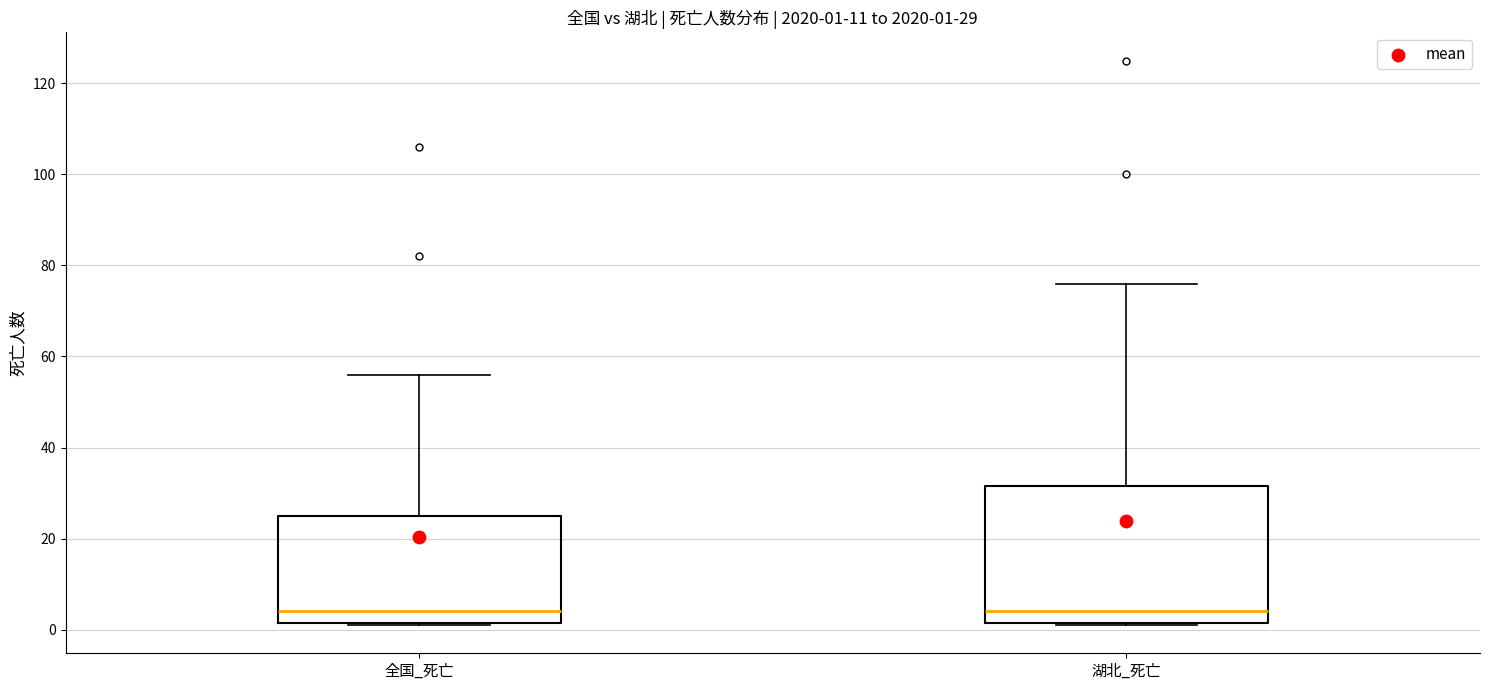

Which box is the tallest, from its lower edge to its upper edge?

湖北_死亡